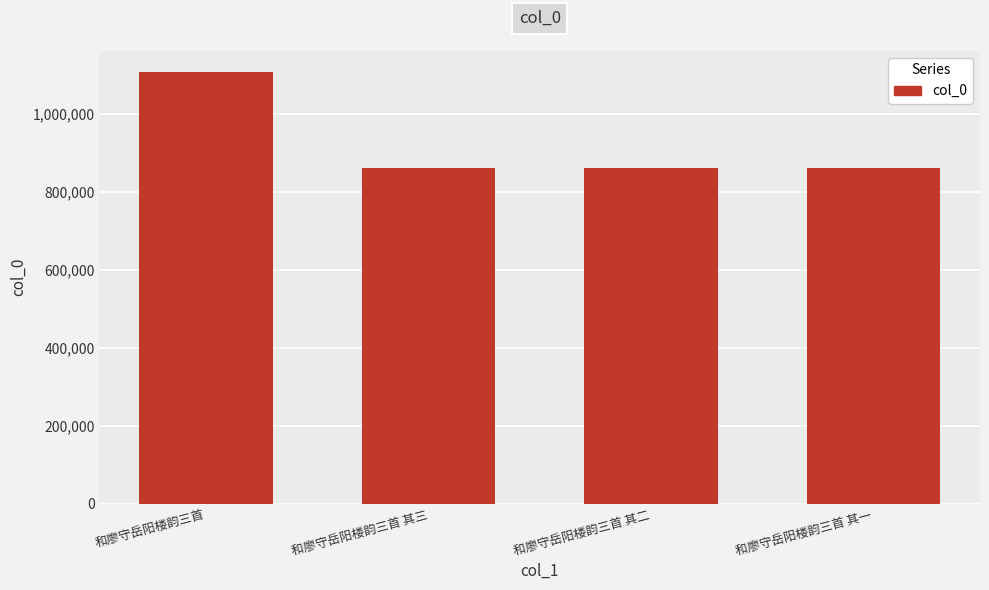

How many data points are less than 861369?

2